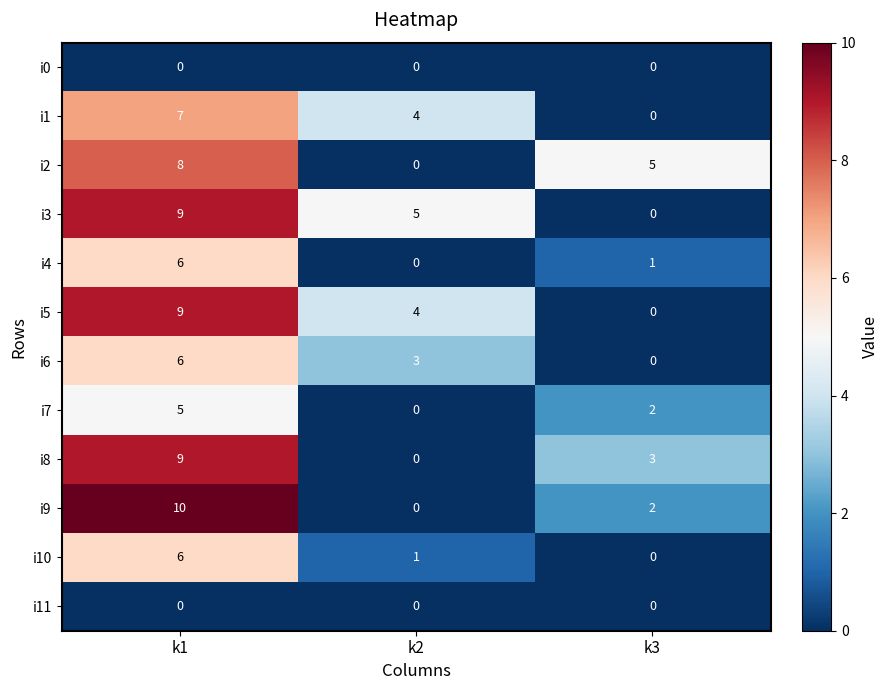

What is the sum of all i7 values?

7